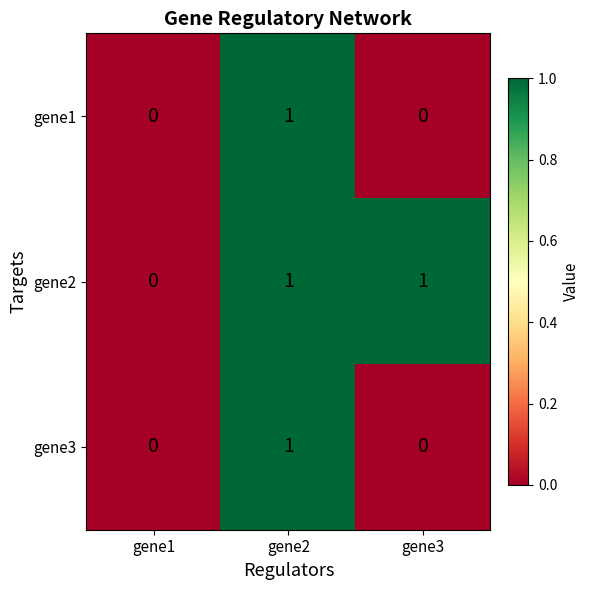

True or false: gene3 has a value of 0 at gene1.

True